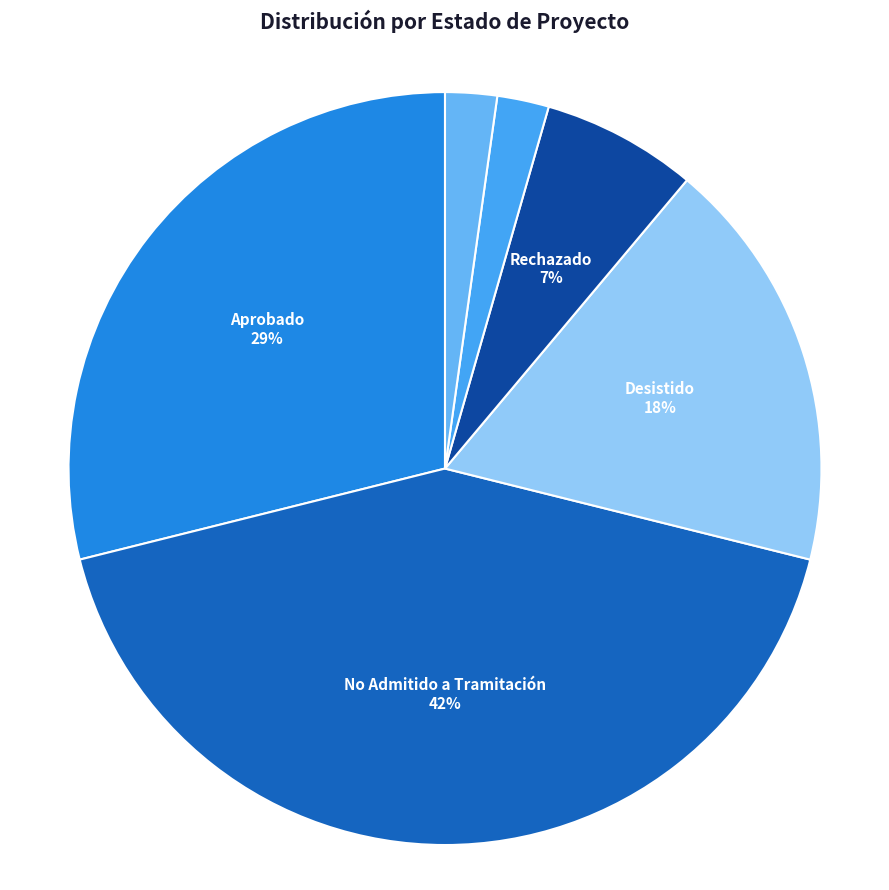

Count the number of slices in the pie.

6